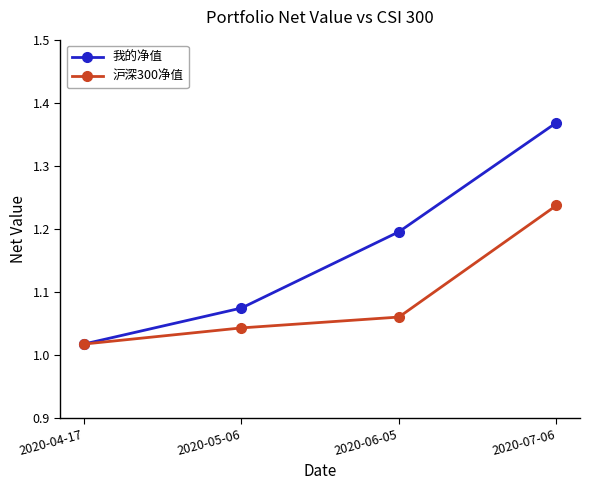

At how many categories does at least one series exceed 1?

4